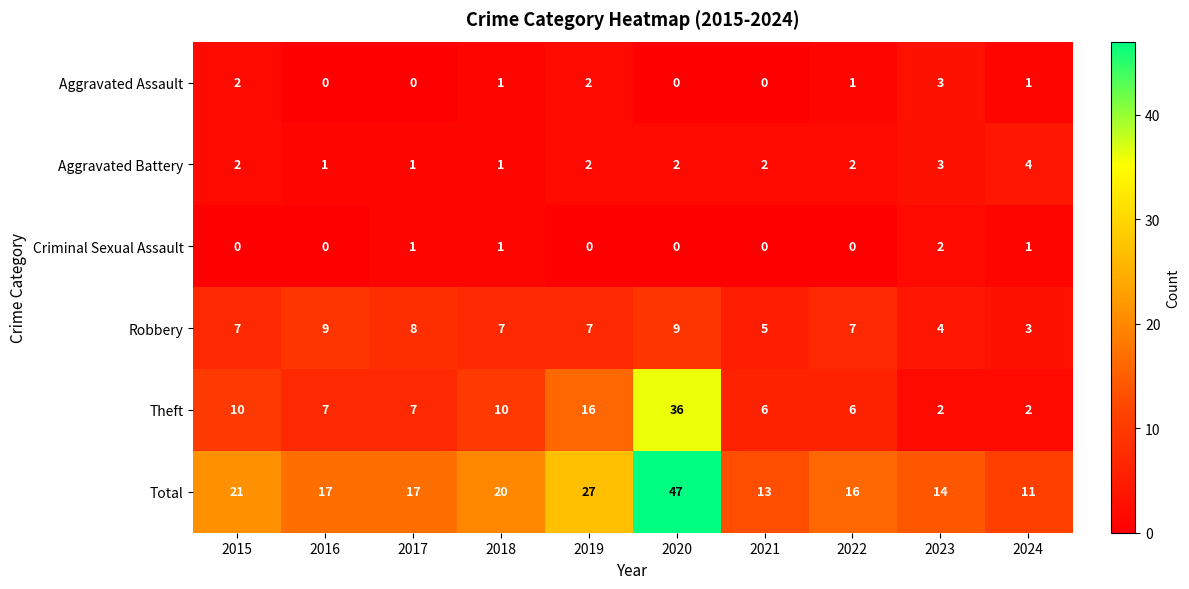

The Robbery series shows 14 at 2020. True or false?

False